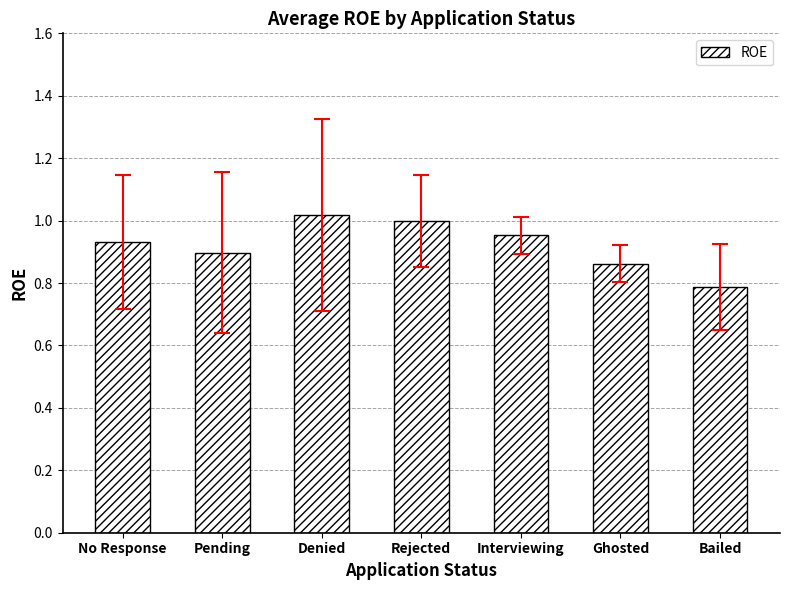

Rank the categories by value from lowest to highest.

Bailed, Ghosted, Pending, No Response, Interviewing, Rejected, Denied